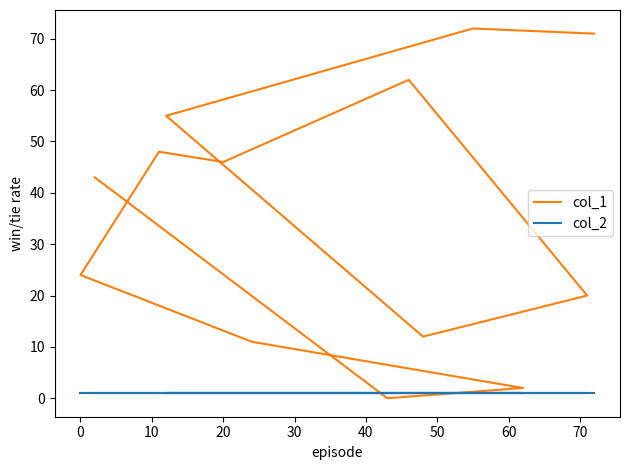

What is the total value across all series at 0?

25